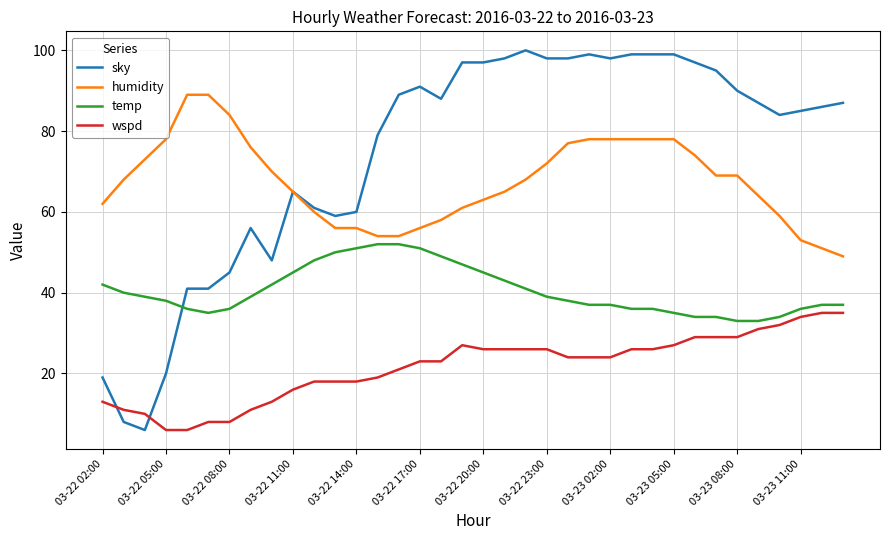

True or false: humidity and temp cross at least once.

False